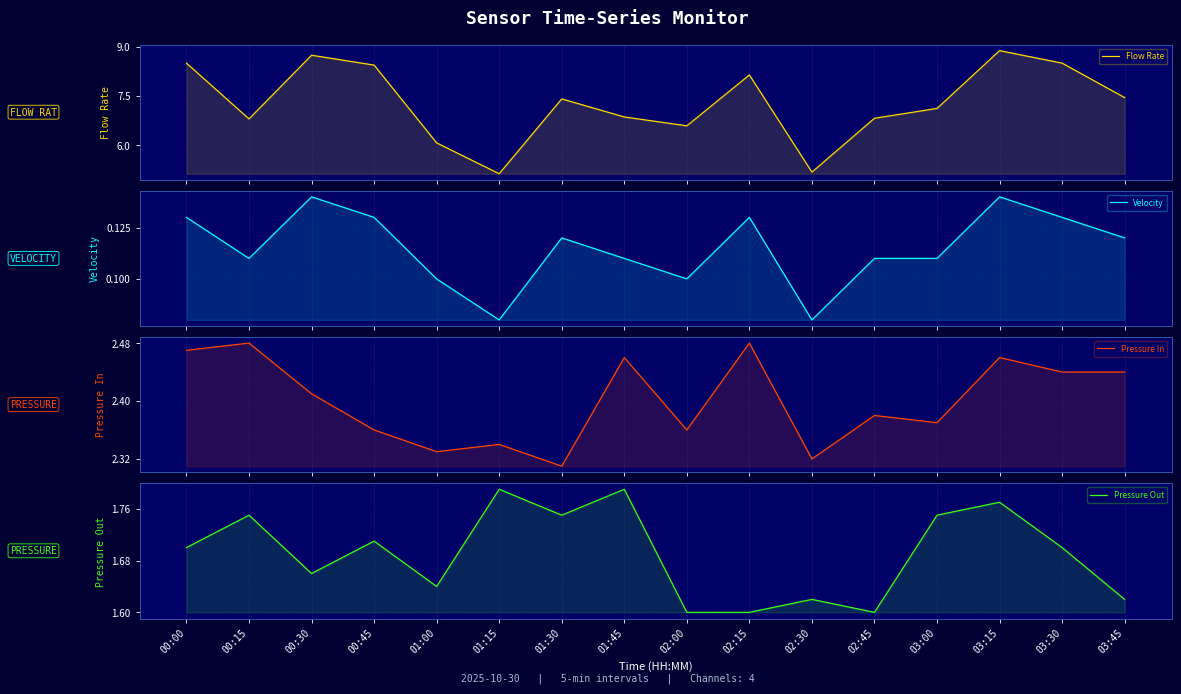

True or false: Flow Rate has a value of 8.9 at 03:15.

True